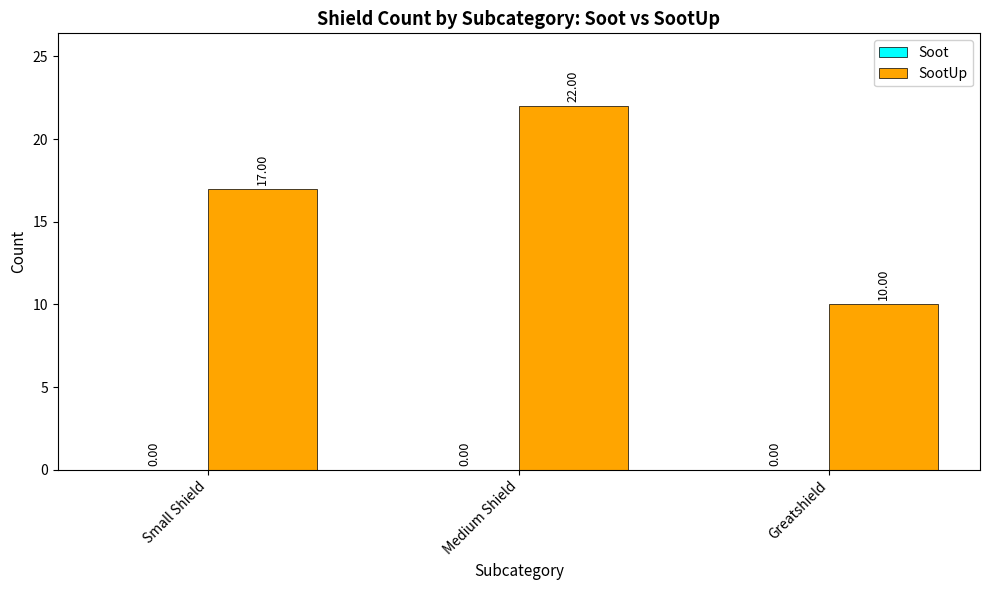

List the labels in order of value, smallest first.

Greatshield, Small Shield, Medium Shield